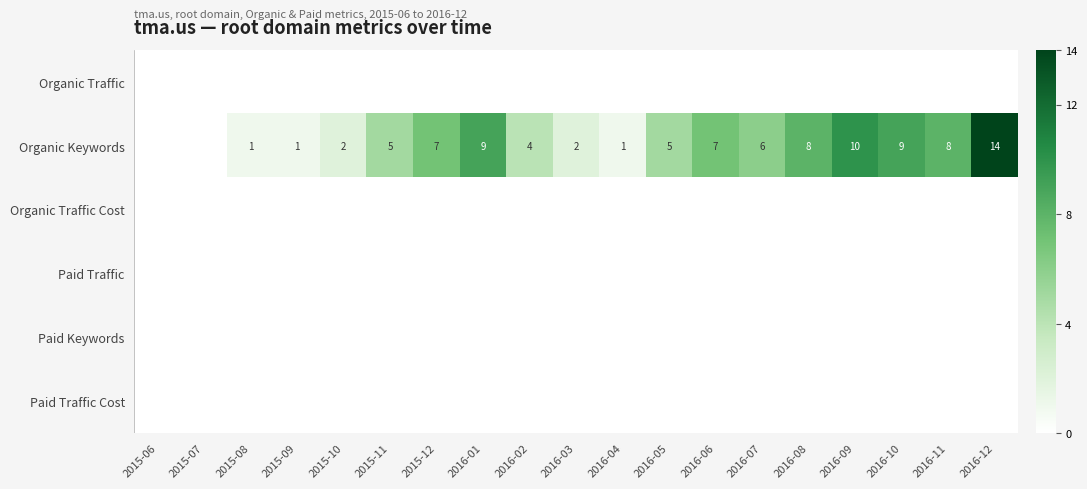

What is the sum of the Organic Keywords values at 2016-12 and 2016-08?

22